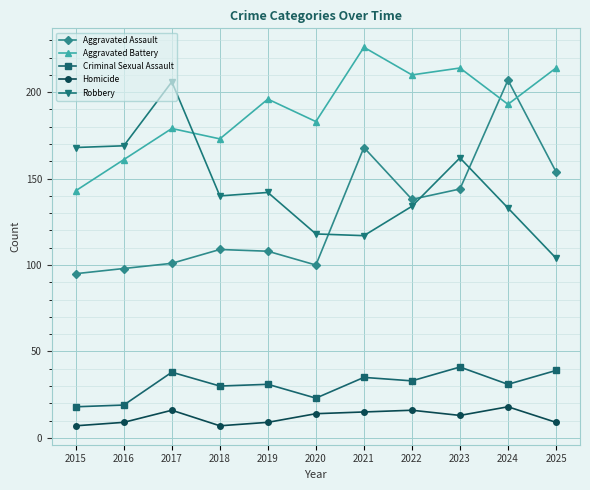

What is the maximum value shown in the chart?

226